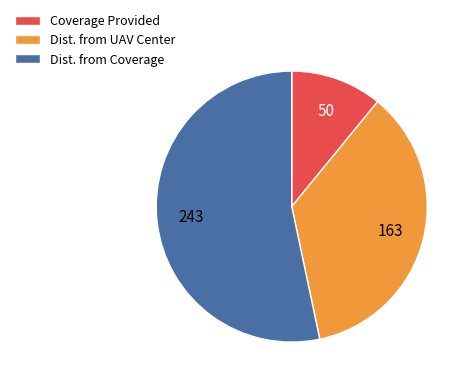

Do Coverage Provided and Dist. from Coverage together represent more than half of the pie?

Yes